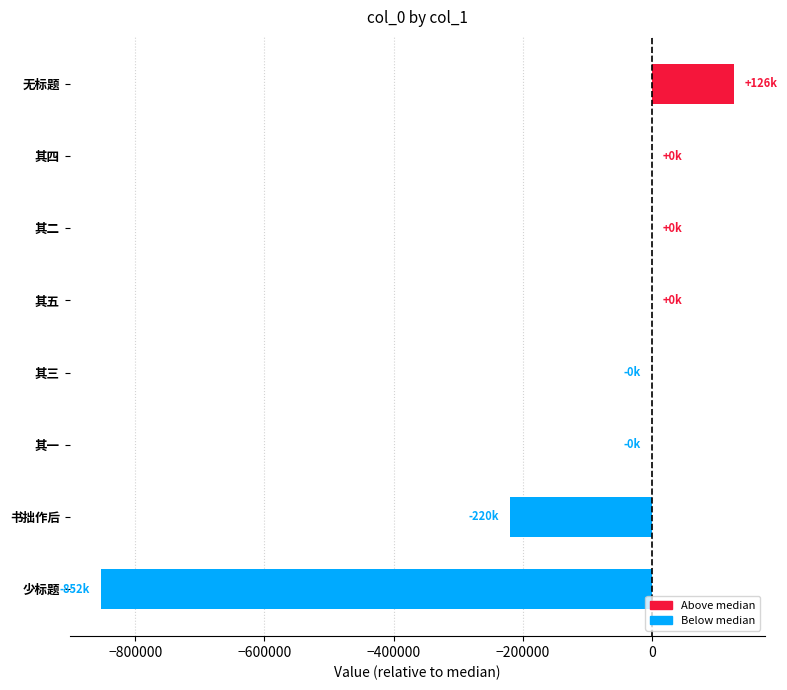

What is the maximum value shown in the chart?

126457.5